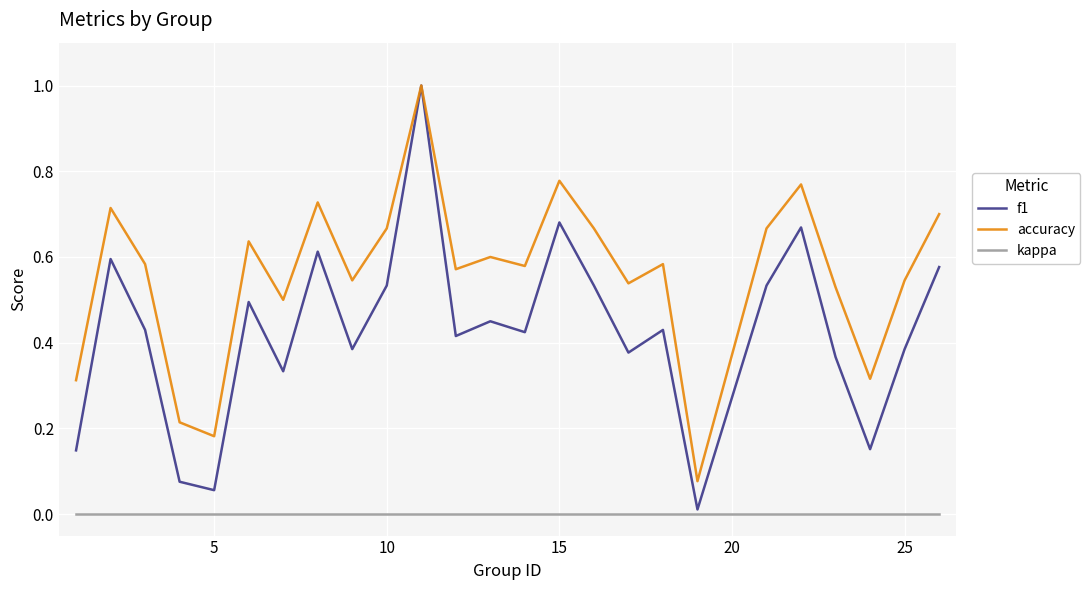

Which series has the largest total across all categories?

accuracy